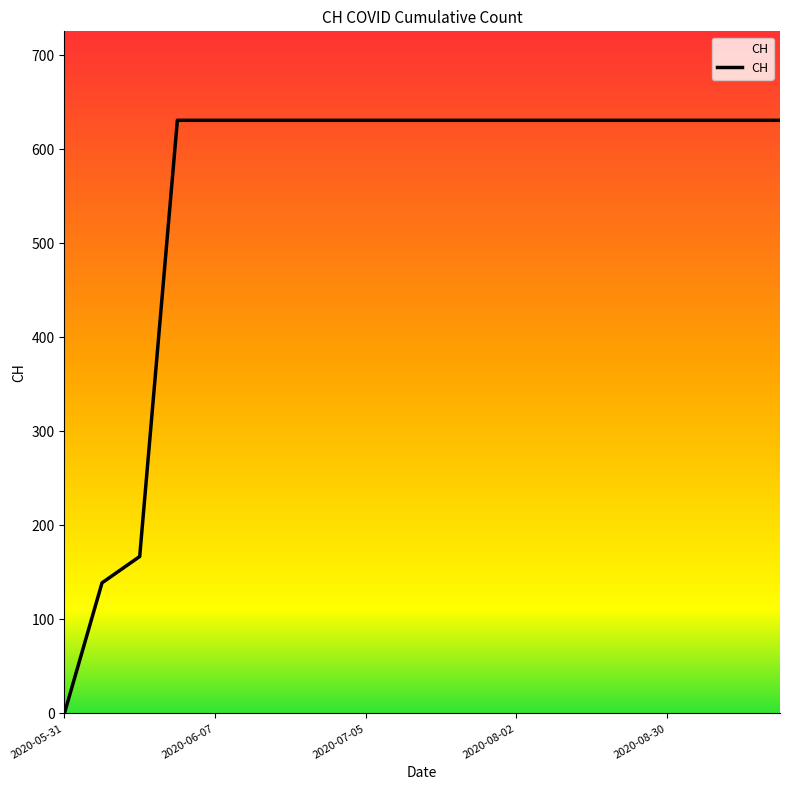

Is this an area chart (filled region under the line)?

No